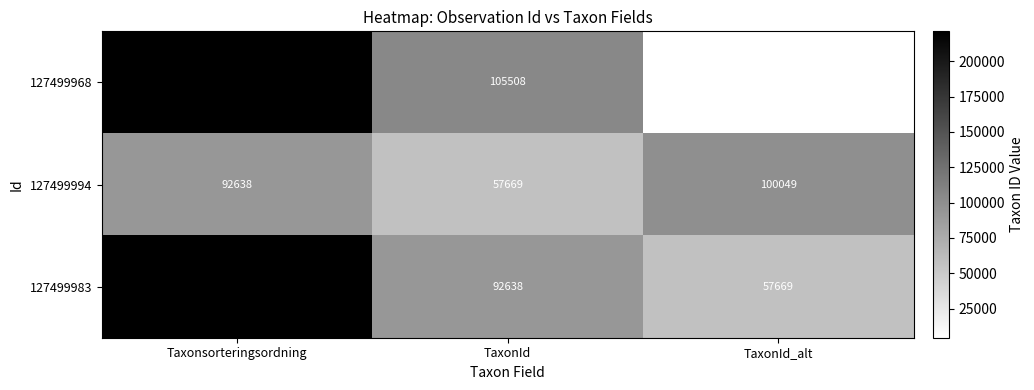

Rank the series by their average value, from lowest to highest.

127499994, 127499968, 127499983